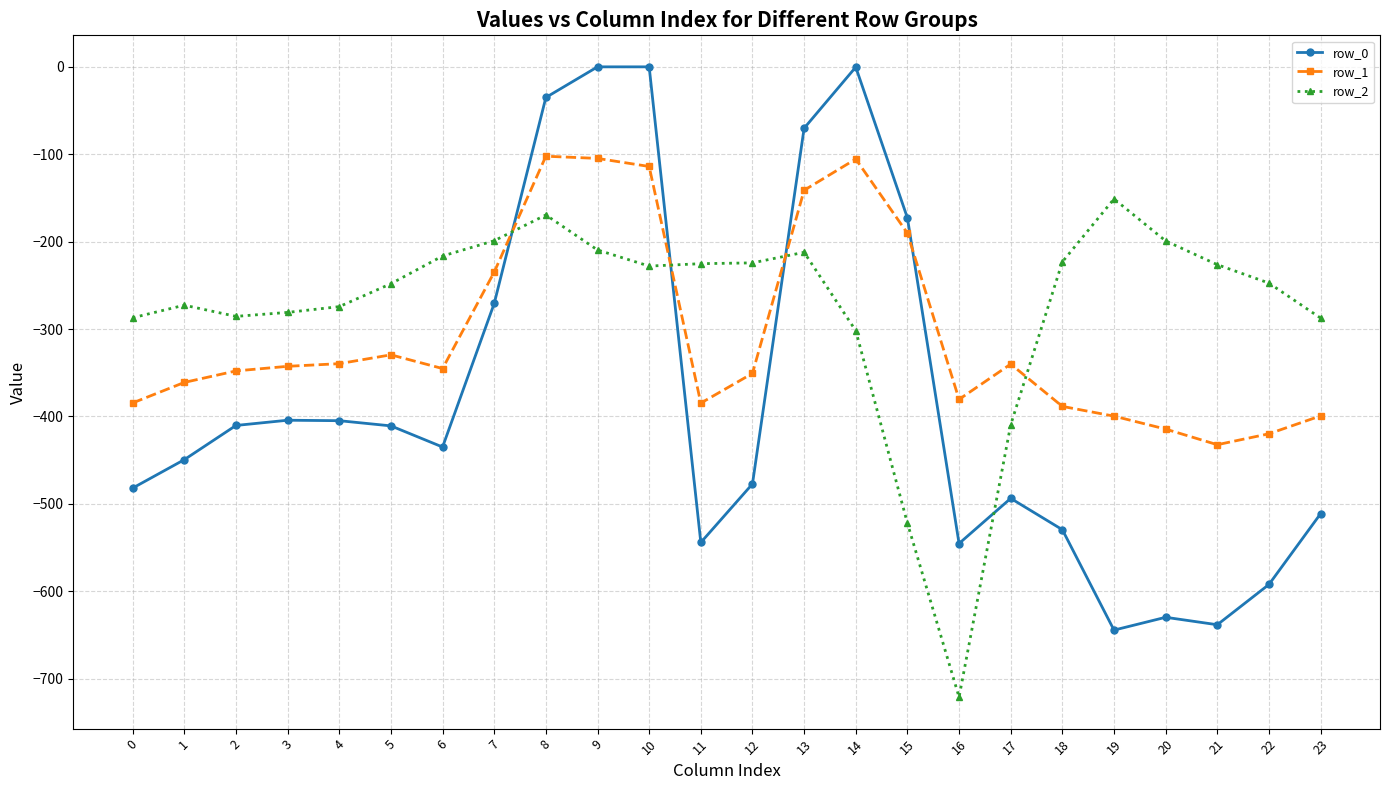

True or false: row_0 has a value of -644.5 at 19.

True